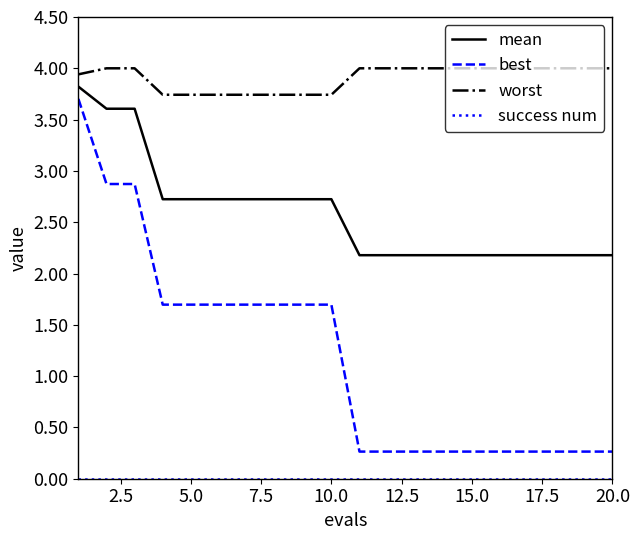

Which series has the largest range (max minus min)?

best